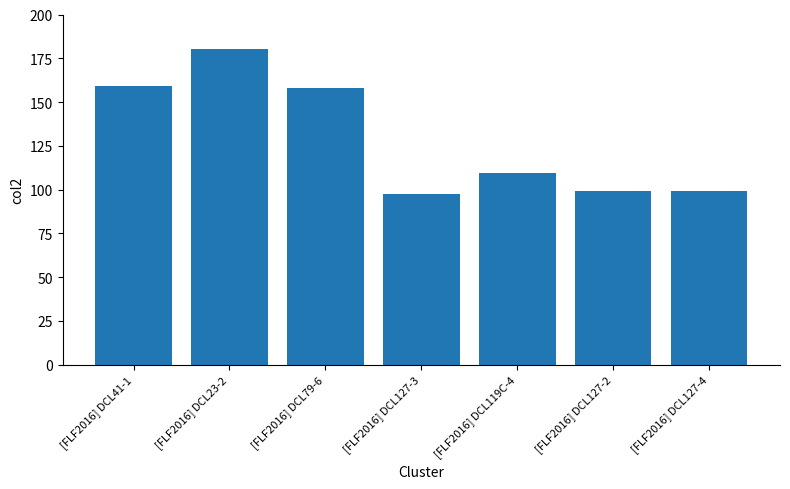

The chart shows a value of 46.4 at [FLF2016] DCL41-1. True or false?

False